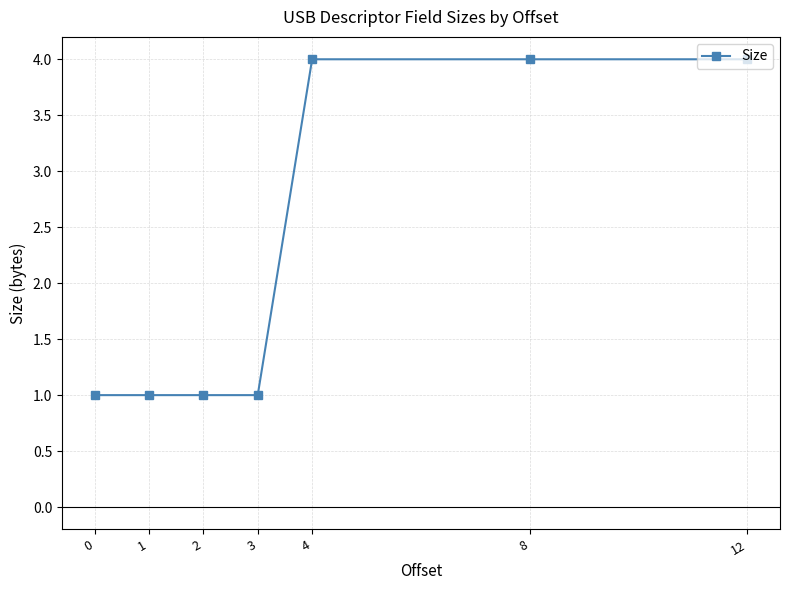

What is the greatest value displayed?

4